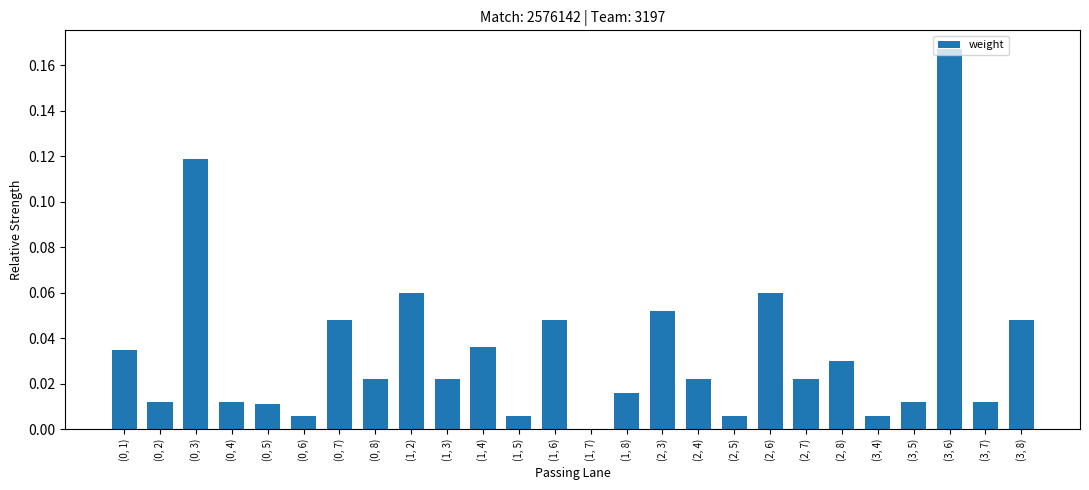

Are the bars horizontal?

No